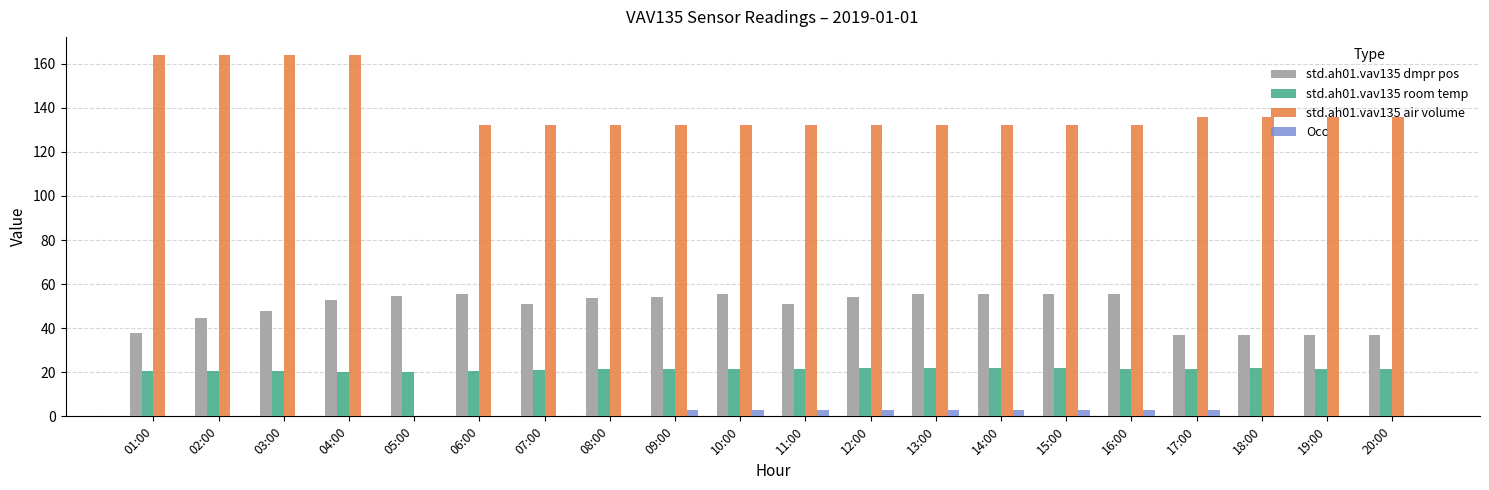

Between 03:00 and 18:00, which series saw the biggest shift?

std.ah01.vav135 air volume